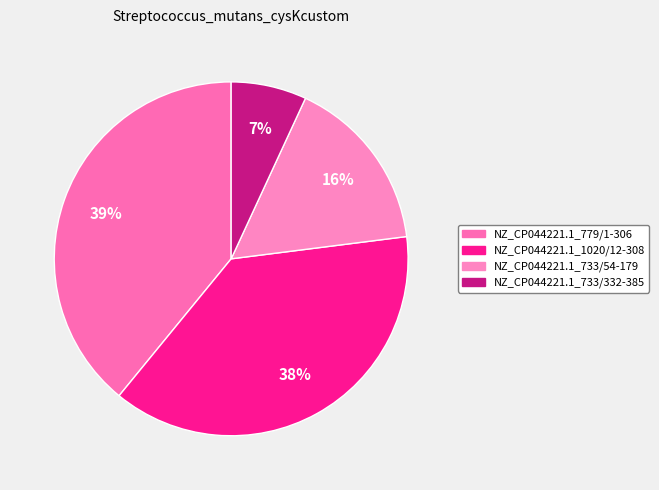

Which category has the biggest portion of the pie?

NZ_CP044221.1_779/1-306